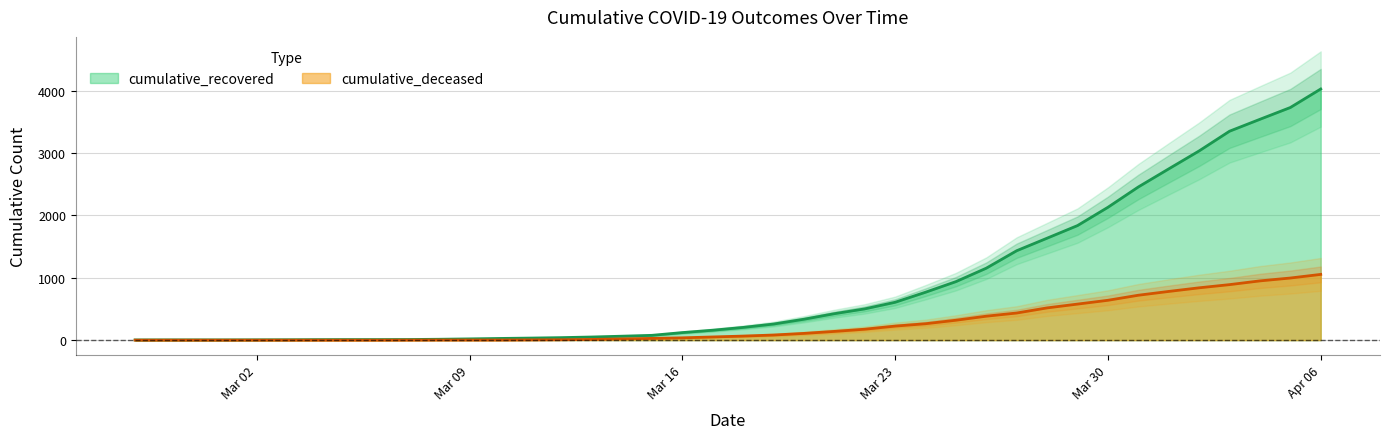

The value of cumulative_deceased at 2020-03-14 is 30. True or false?

False